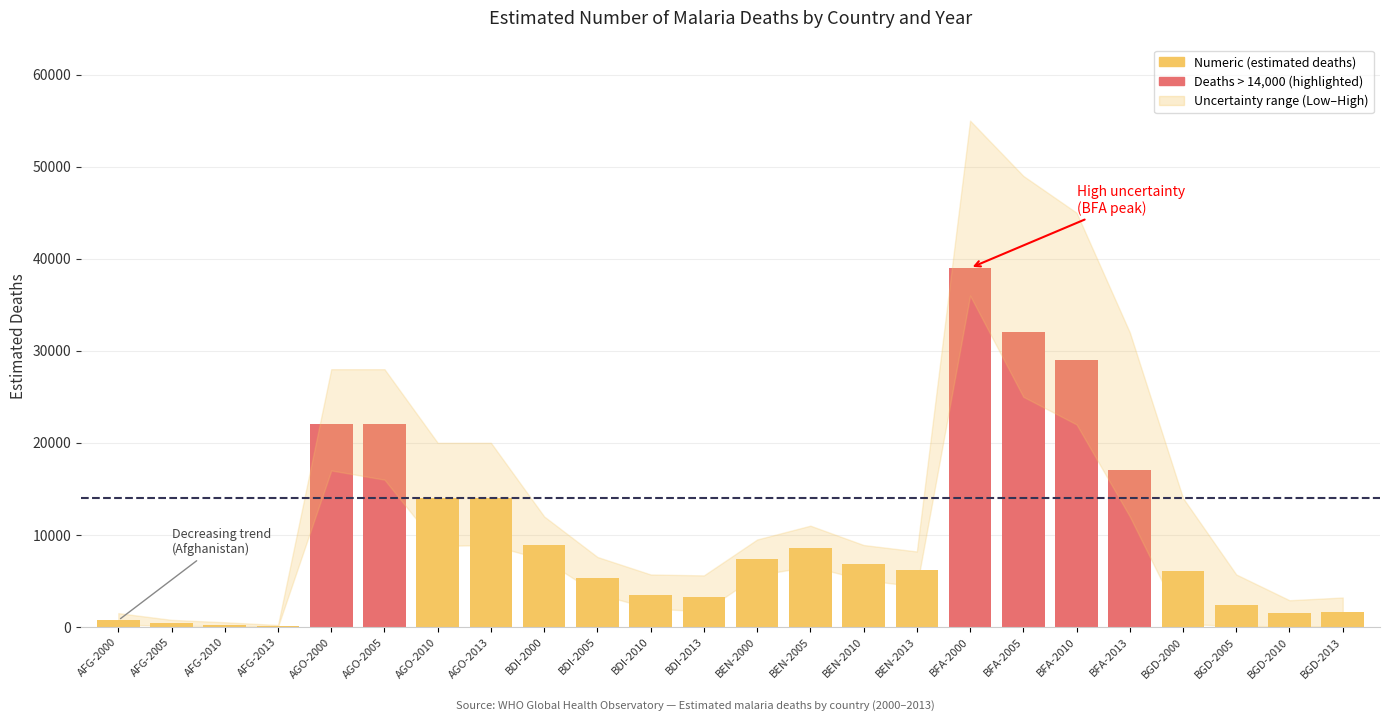

Which label corresponds to the largest value in the chart?

BFA-2000